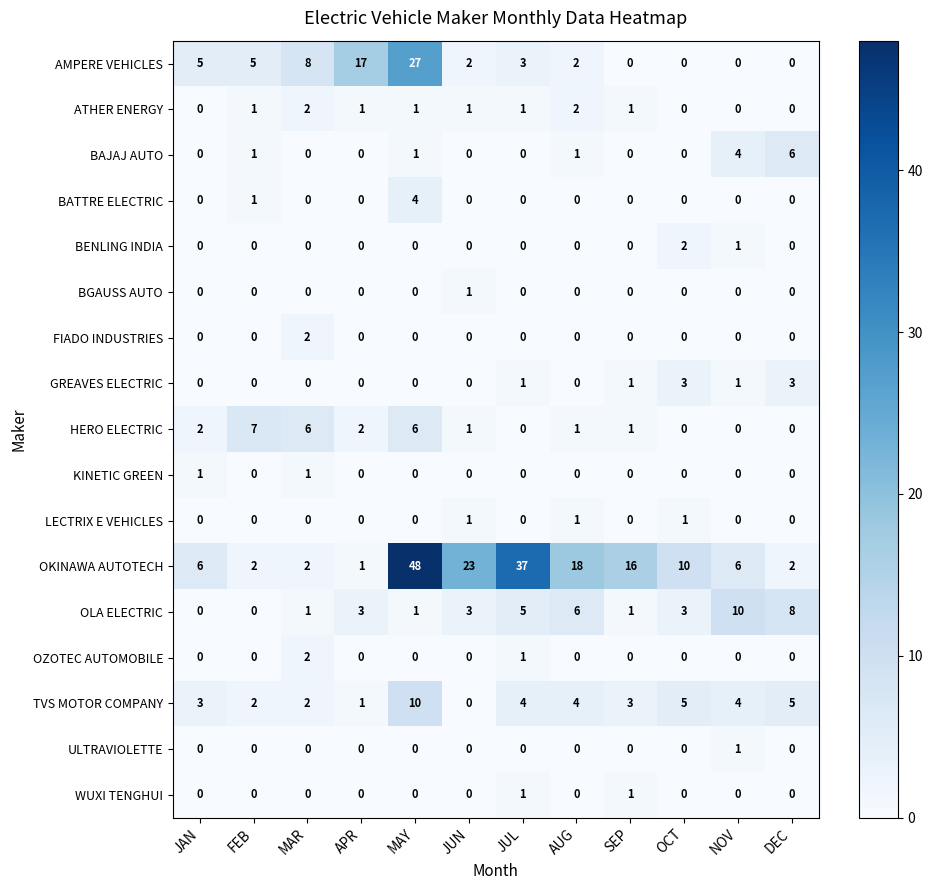

At how many categories does at least one series exceed 32?

2